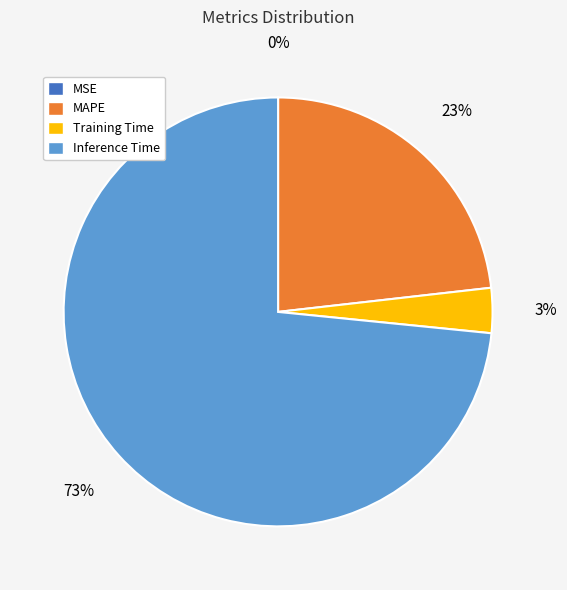

To the nearest percent, what is the average slice percentage?

25%